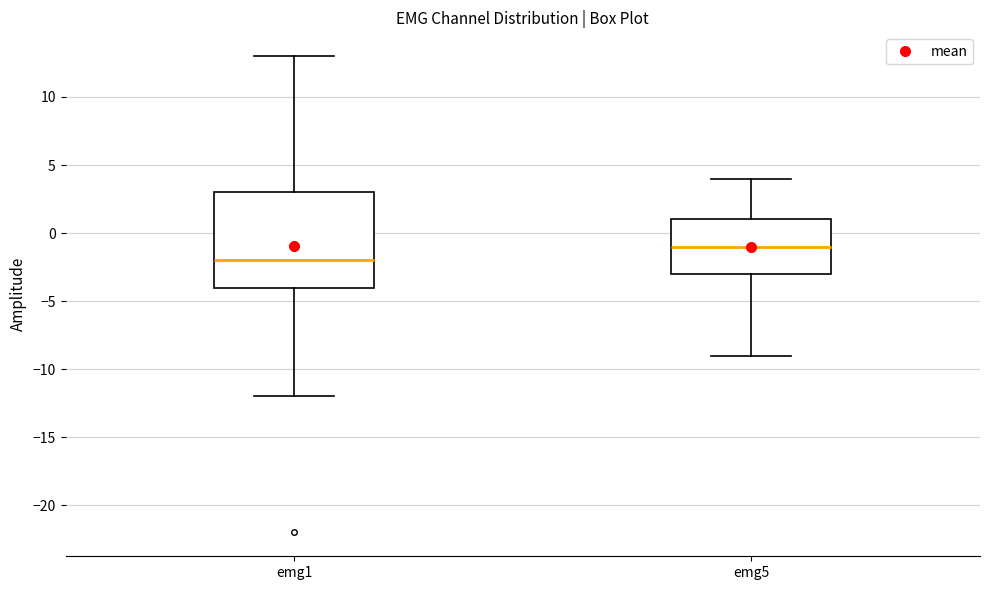

Reading left to right, transcribe this box plot: for each box, give where its median line is, the range the box spans, and where its two whiskers end, as read against the y-axis. The values are not printed on the chart, so give them approximately, as read against the axis.

emg1: median -2, box -4 to 3, whiskers -12 to 13
emg5: median -1, box -3 to 1, whiskers -9 to 4